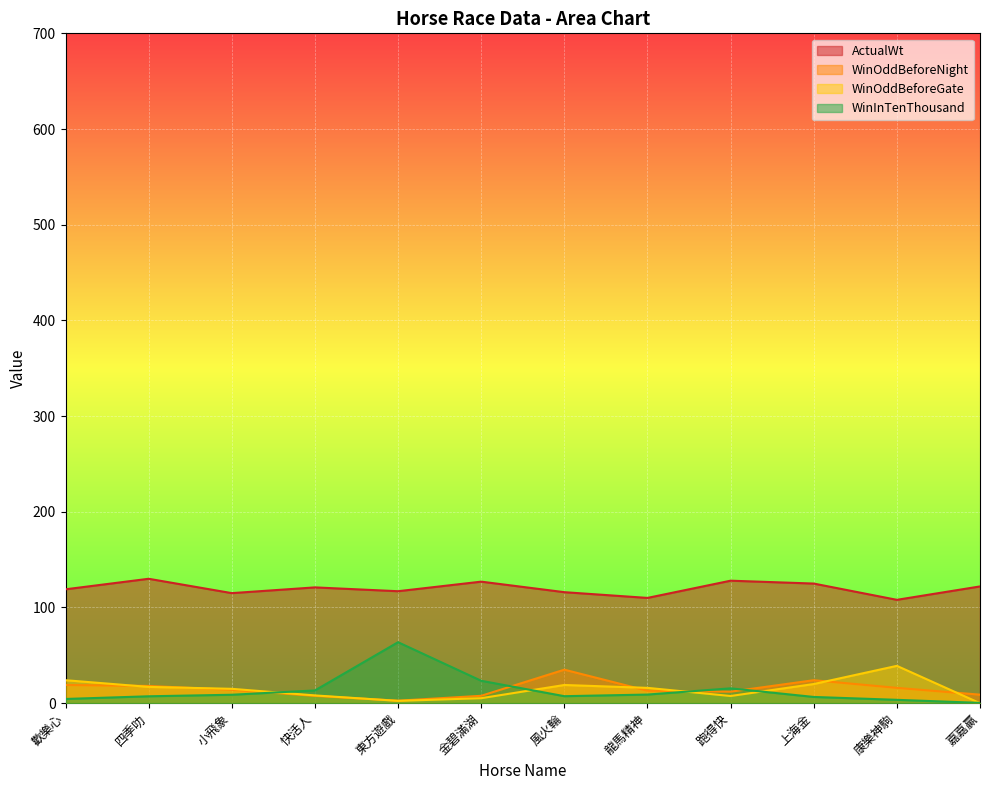

What are all the series names shown in the legend?

ActualWt, WinOddBeforeNight, WinOddBeforeGate, WinInTenThousand